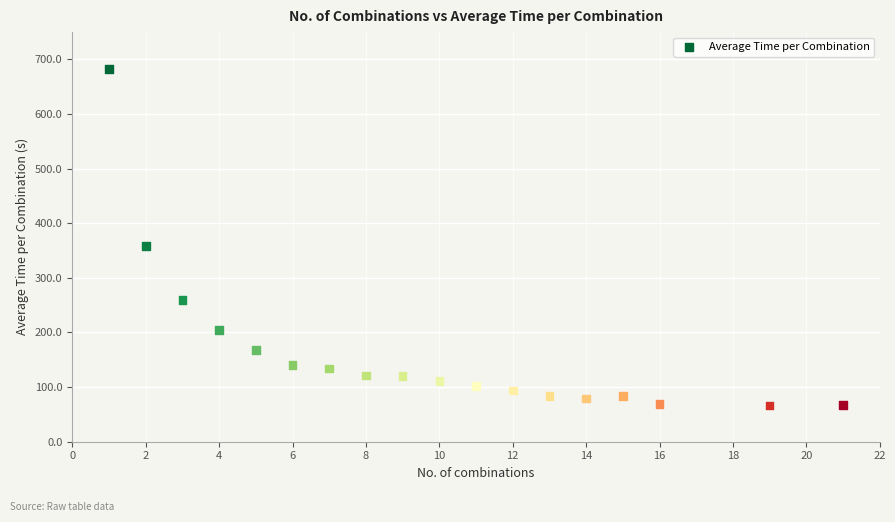

What is the range of Y values (max minus min)?

616.0